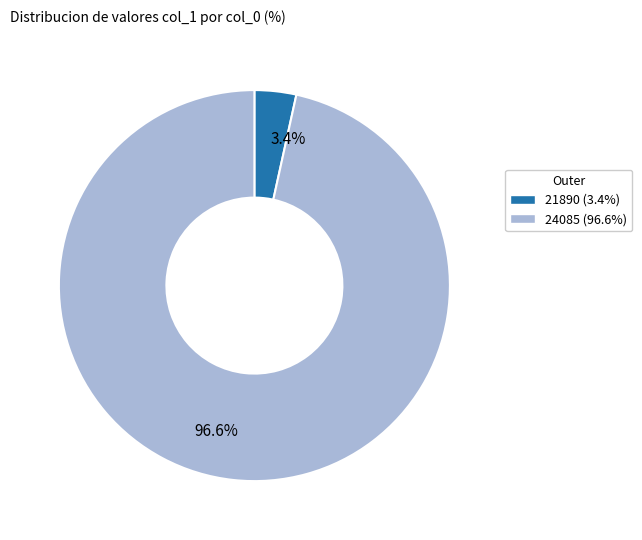

The 24085 slice represents 86% of the pie. True or false?

False